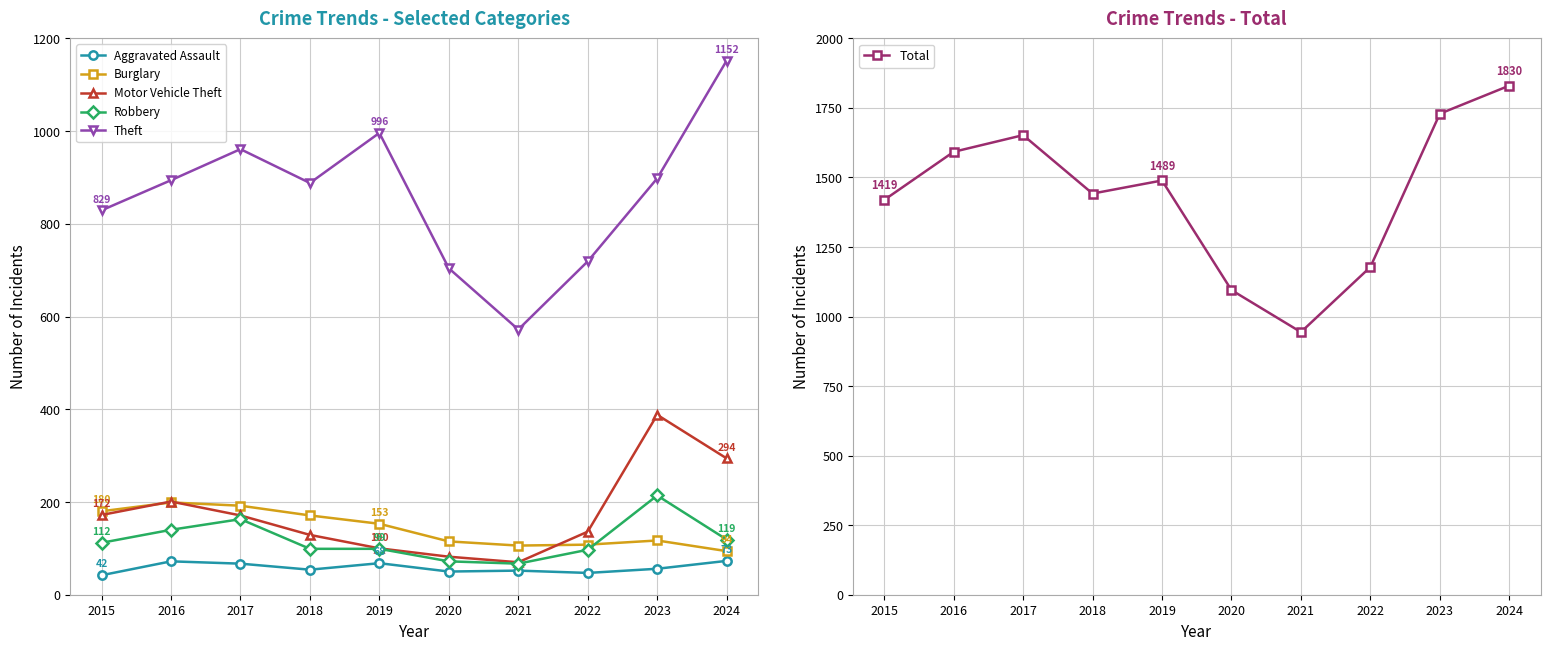

Which has a higher value, 2024 or 2018?

2024